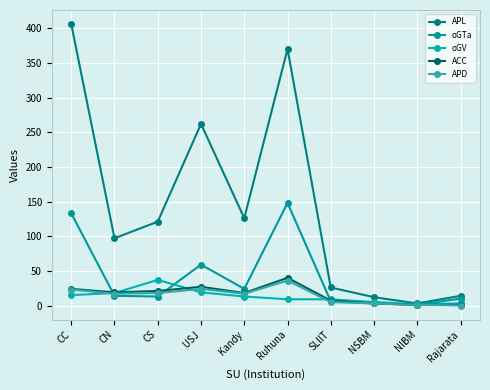

Read the oGV value at NSBM, to the nearest 5.

5